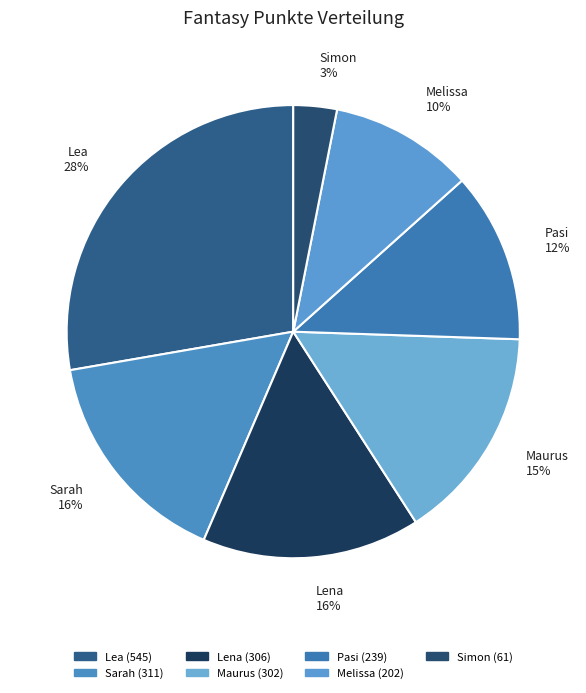

The Simon slice represents 3% of the pie. True or false?

True